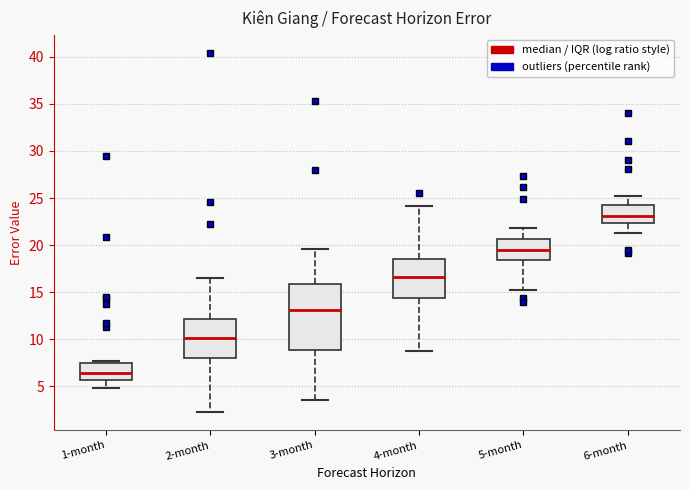

Comparing the boxes themselves (not the whiskers), which one is the tallest?

3-month